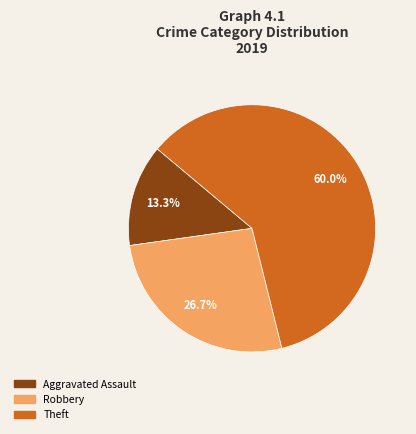

Is there any slice that represents more than half of the pie?

Yes